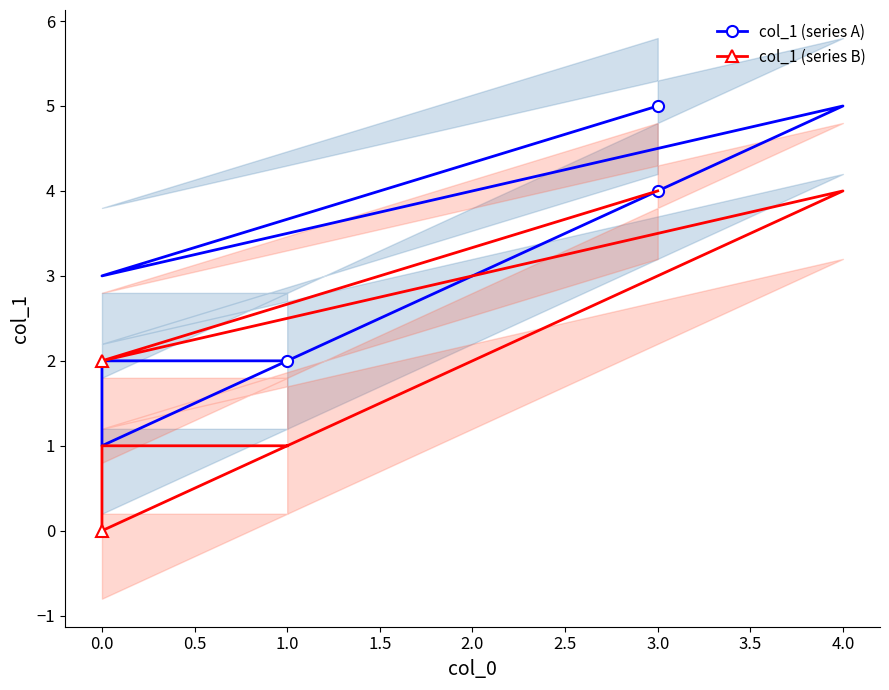

How many col_1 (series B) values are between 1 and 4?

6